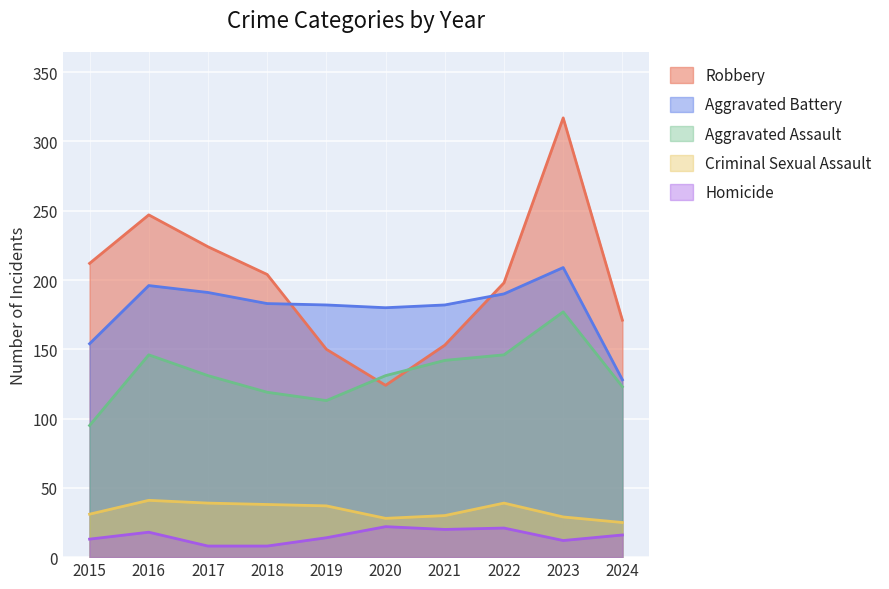

At which category is the sum across all series the highest?

2023